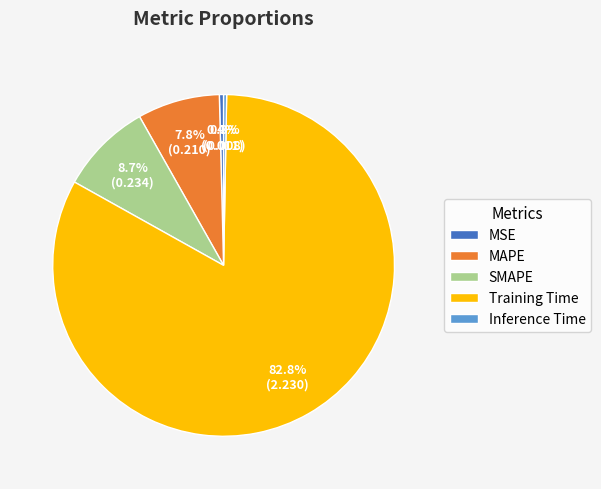

To the nearest percent, what percentage of the pie is SMAPE?

9%